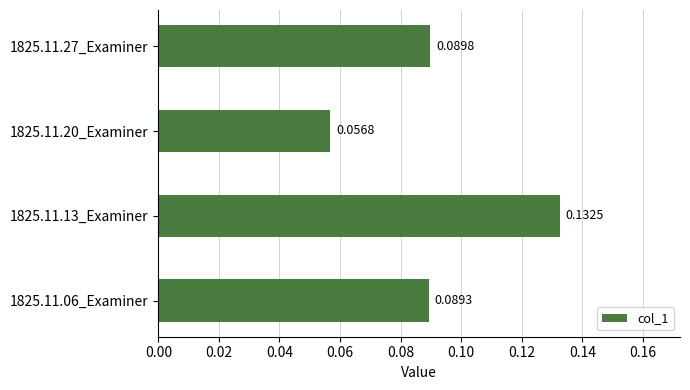

At which category does the chart reach its minimum across all series?

1825.11.20_Examiner